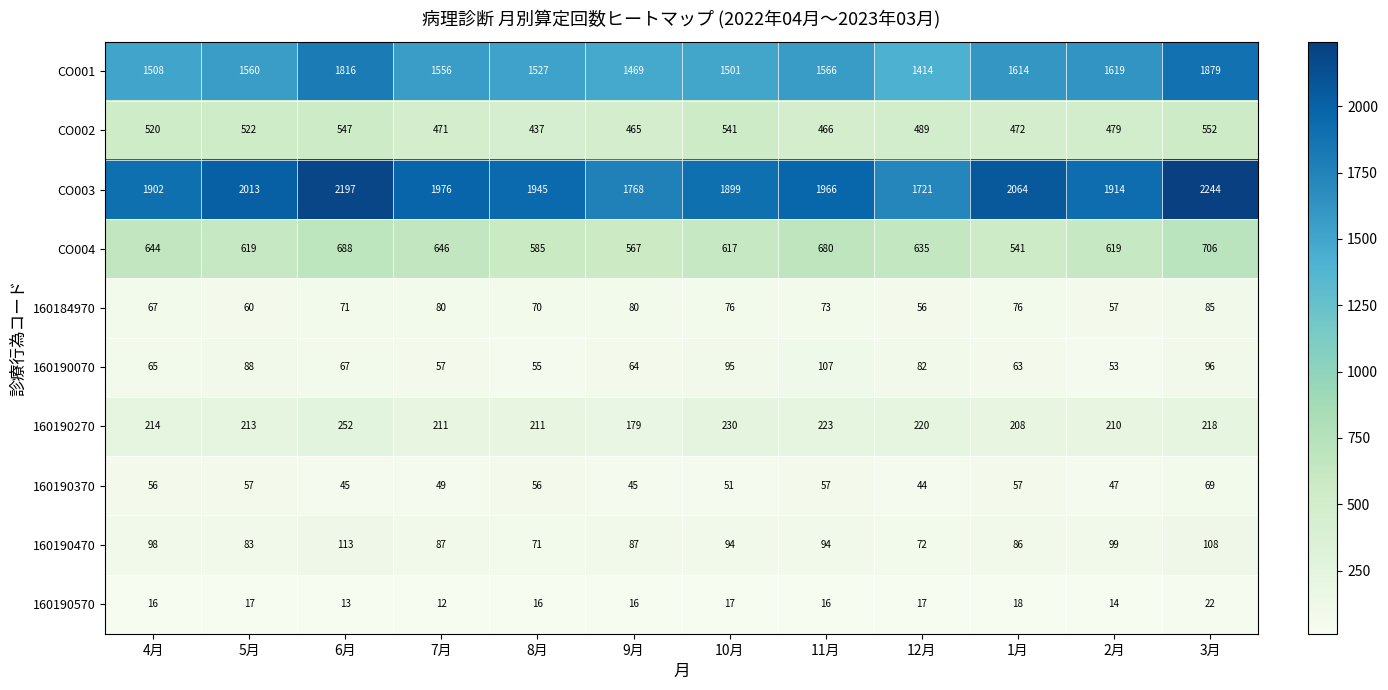

What is the highest value of the CO002 series?

552